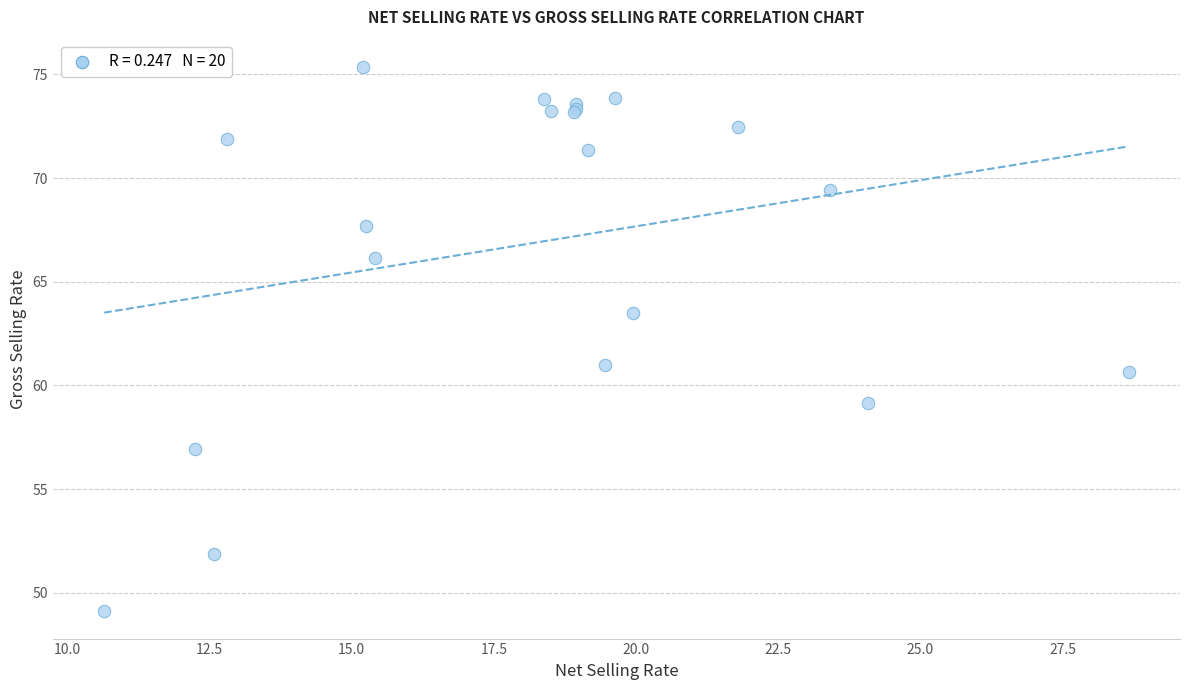

What Y value in the scatter plot is closest to 62?

61.0